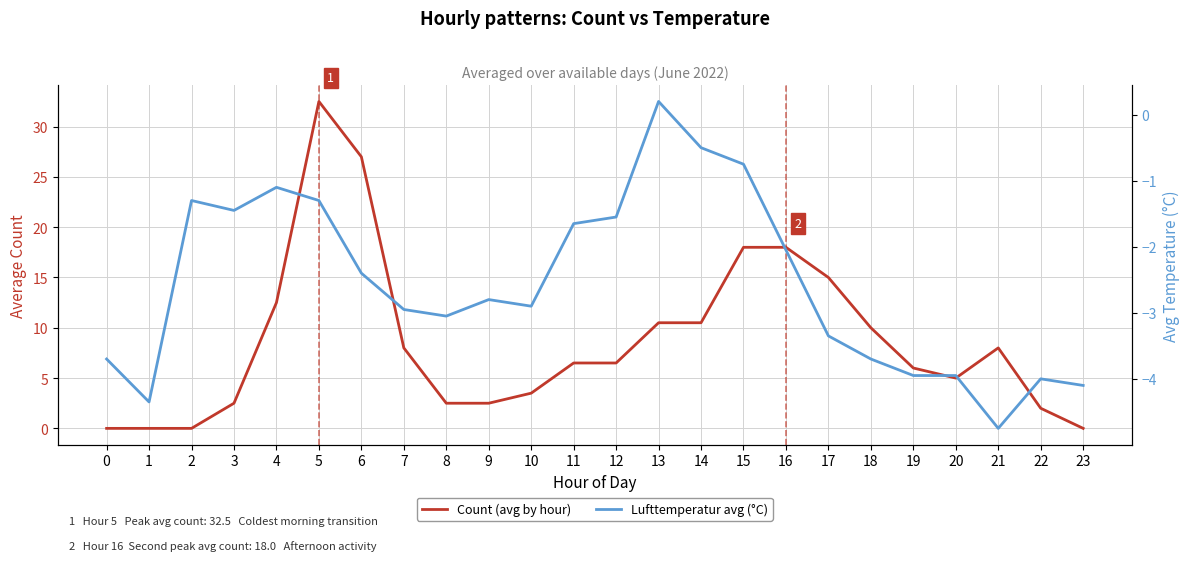

What is the value of the Lufttemperatur avg (°C) point at the 20th from the left?

-4.0